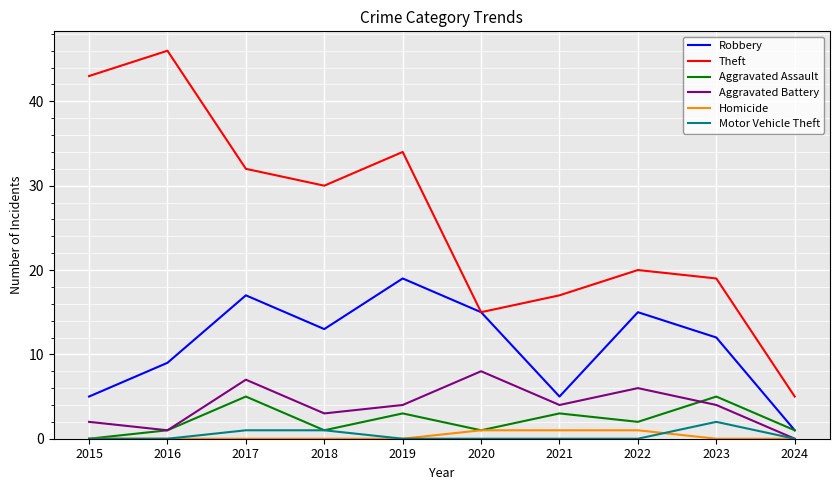

The value of Robbery at 2021 is 5. True or false?

True